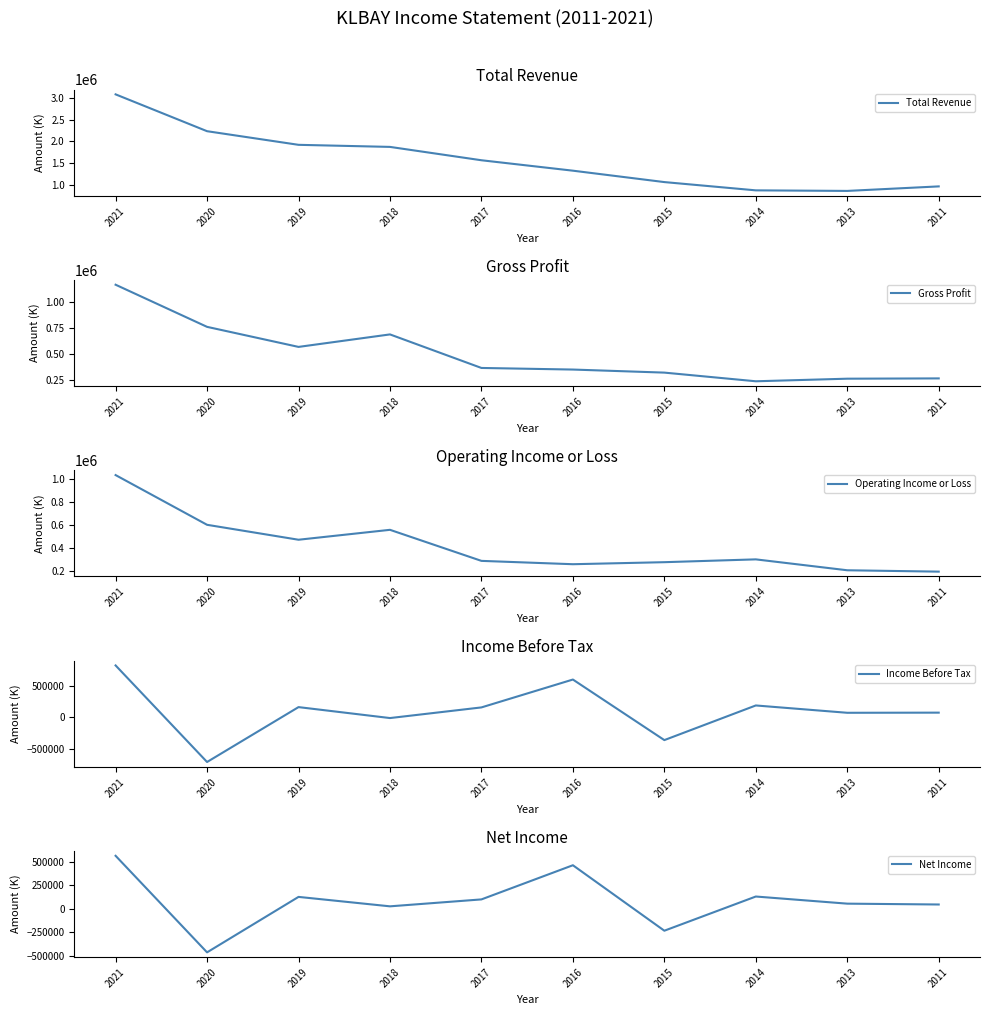

At 2017, list the series in order from smallest to largest.

Net Income, Income Before Tax, Operating Income or Loss, Gross Profit, Total Revenue